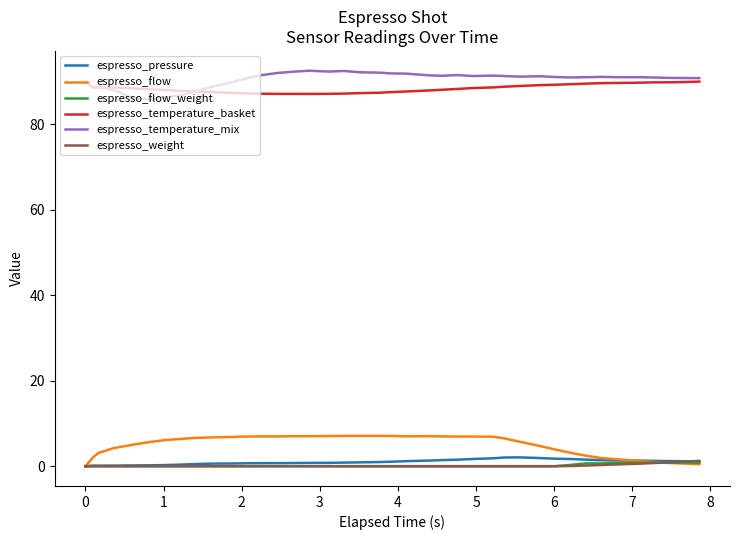

What is the average value of the espresso_temperature_mix series?

90.4